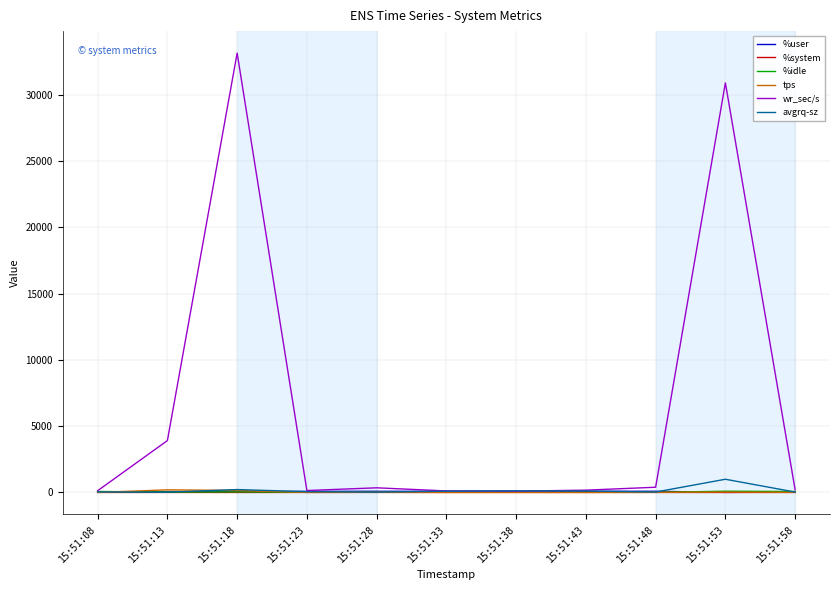

What is the highest value of the avgrq-sz series?

996.1